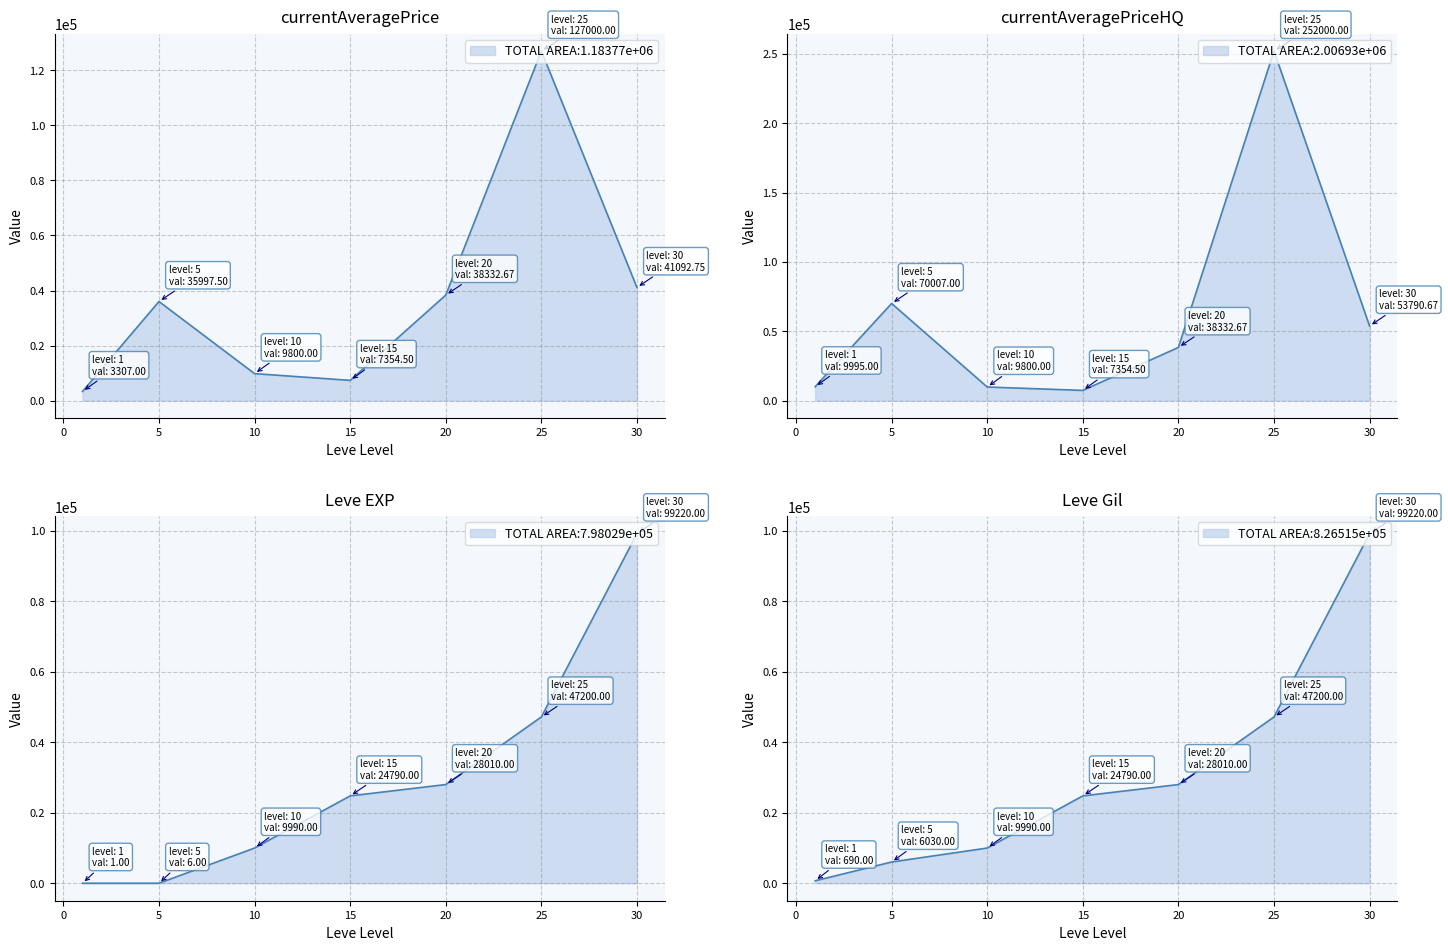

Is the value of Leve EXP at 10 greater than the value of currentAveragePrice at 1?

Yes